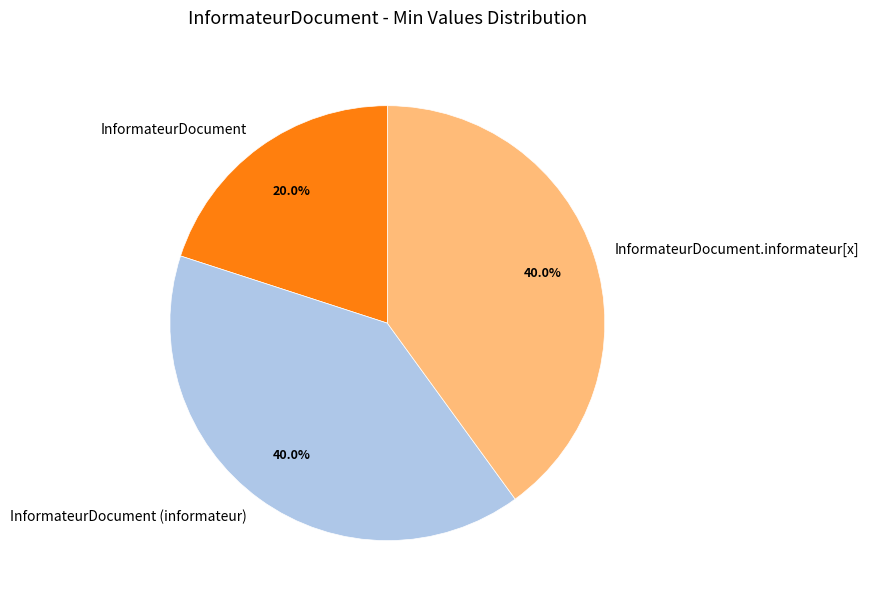

What is the ratio of the value at InformateurDocument to the value at InformateurDocument.informateur[x]?

0.5